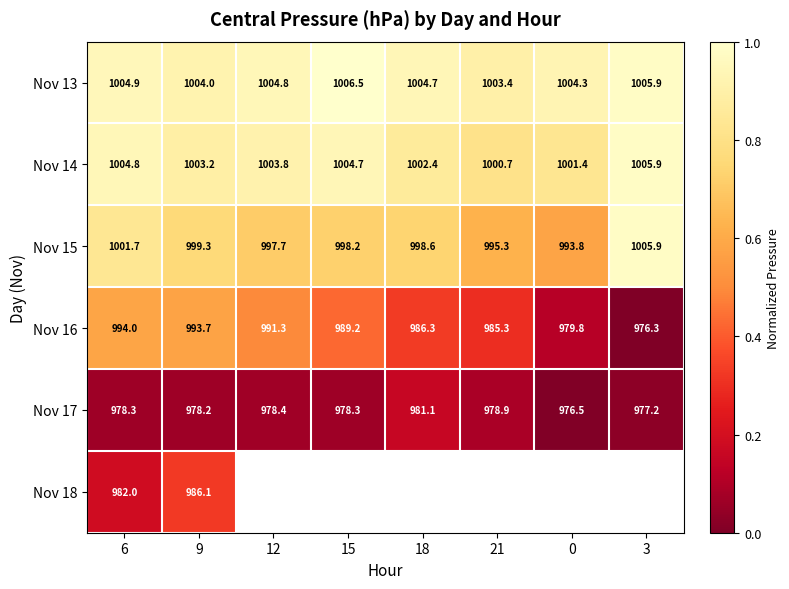

At which label does Nov 14 reach its peak?

3